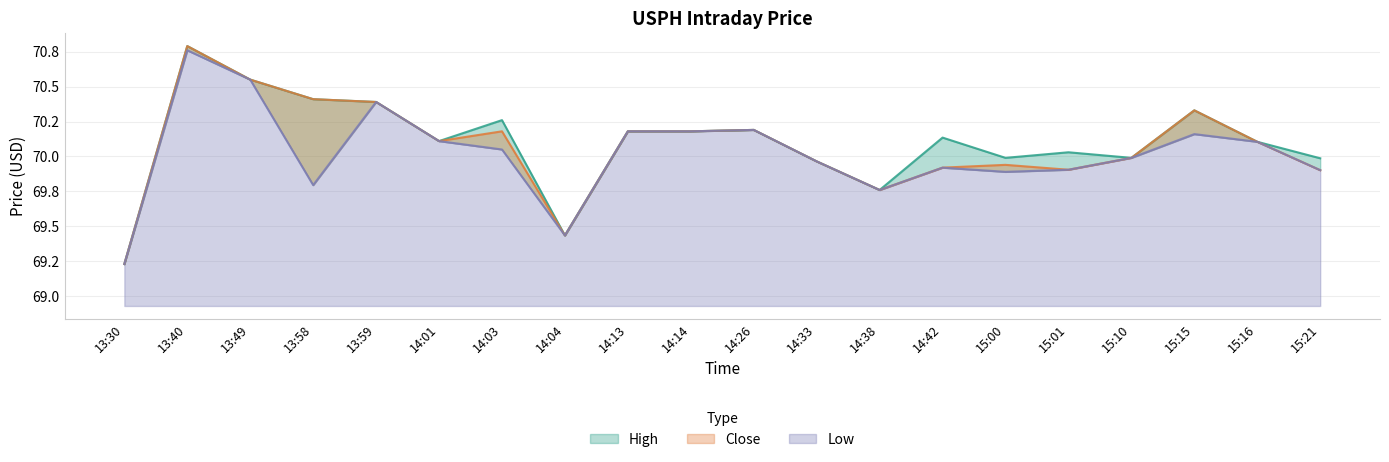

Which series has the largest range (max minus min)?

High